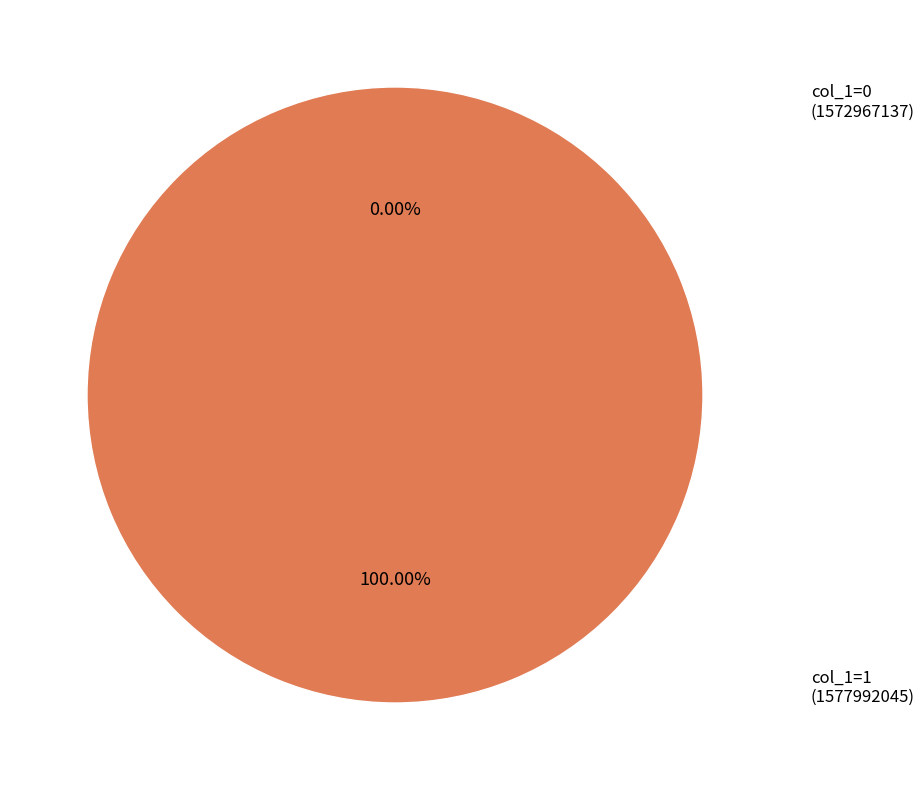

Is the sum of 1572967137 and 1577992045 greater than half?

Yes